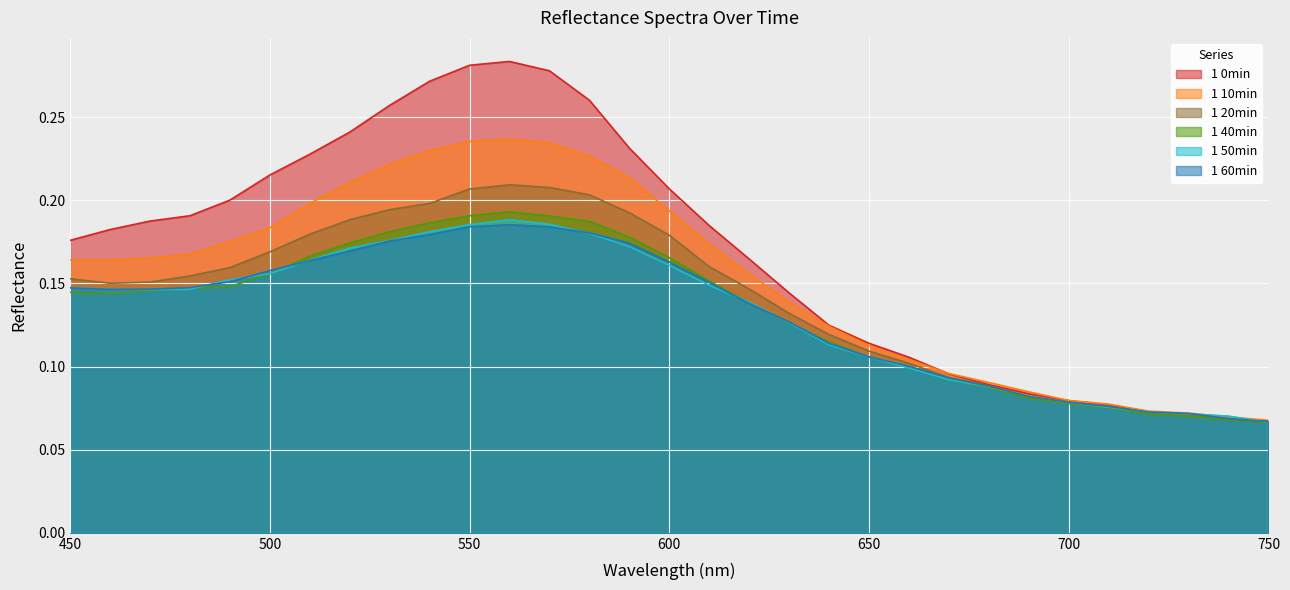

True or false: 1 0min and 1 10min cross at least once.

True